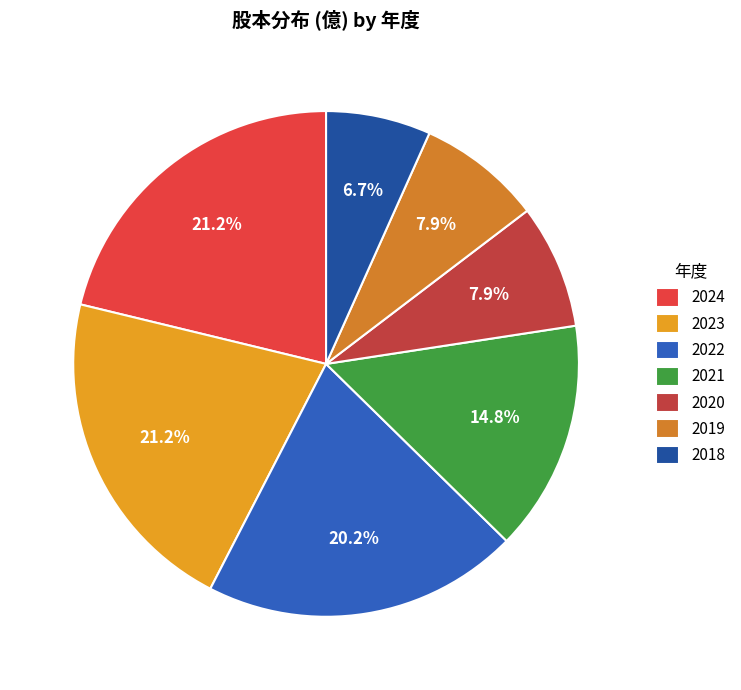

Count the number of slices in the pie.

7